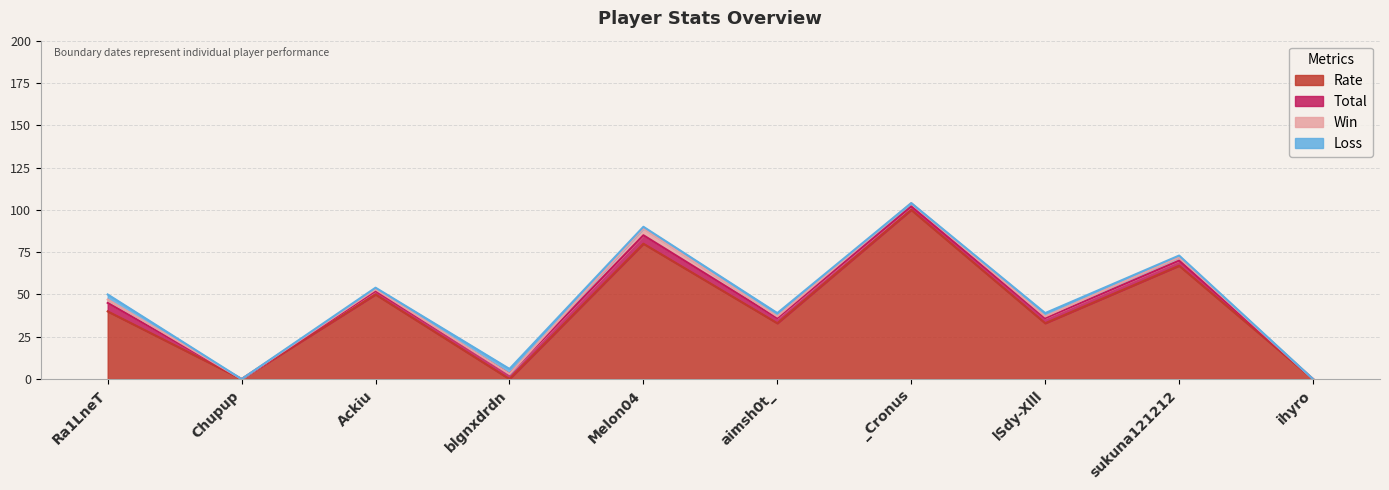

Which series has the widest spread of values?

Rate